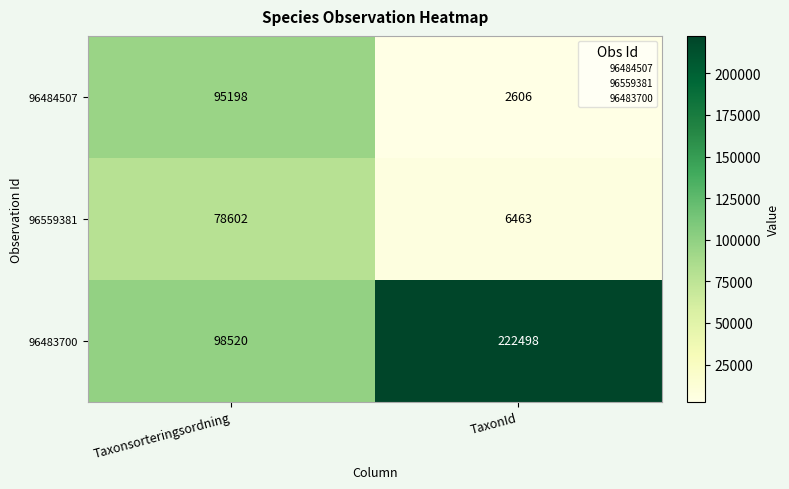

How many series are shown in this chart?

3